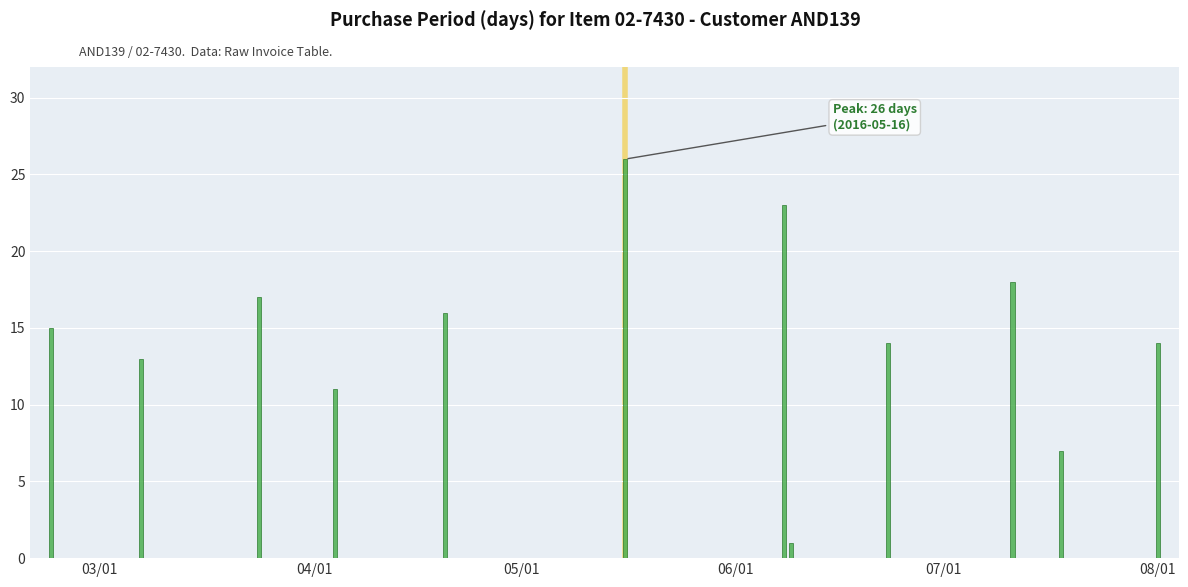

What is the maximum value shown in the chart?

26